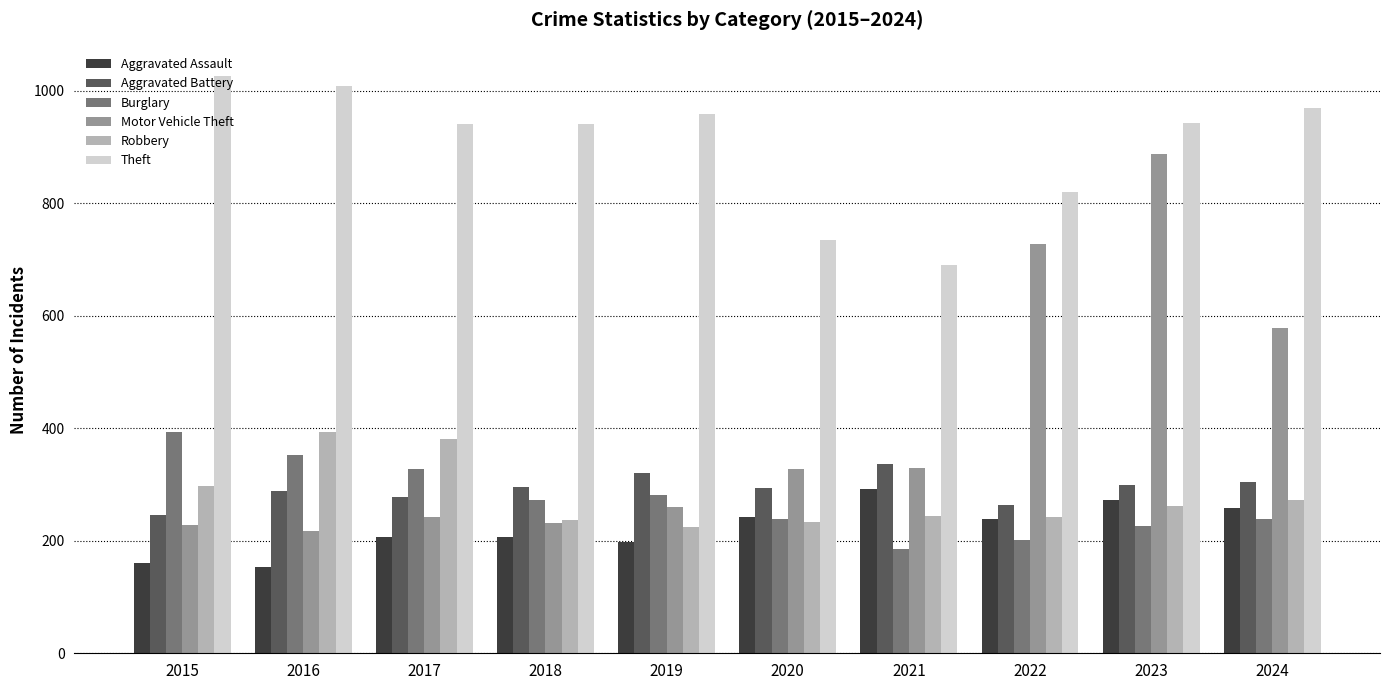

The value of Aggravated Assault at 2015 is 160. True or false?

True